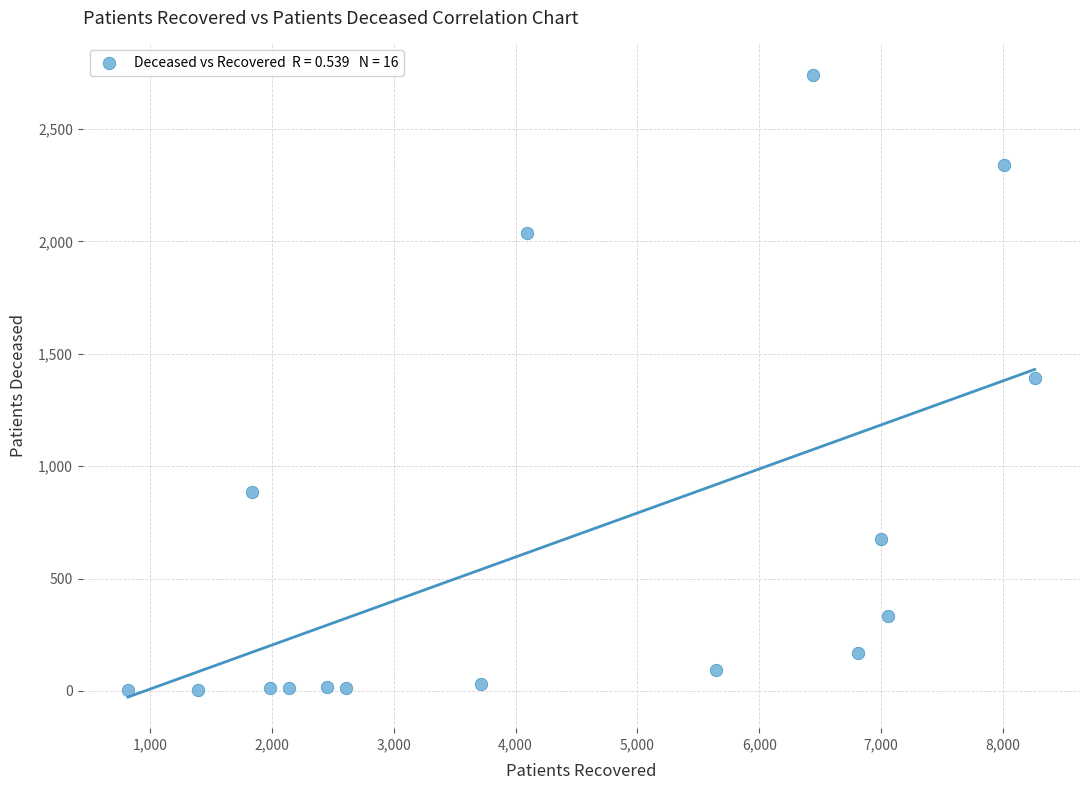

What is the range of Y values (max minus min)?

2739